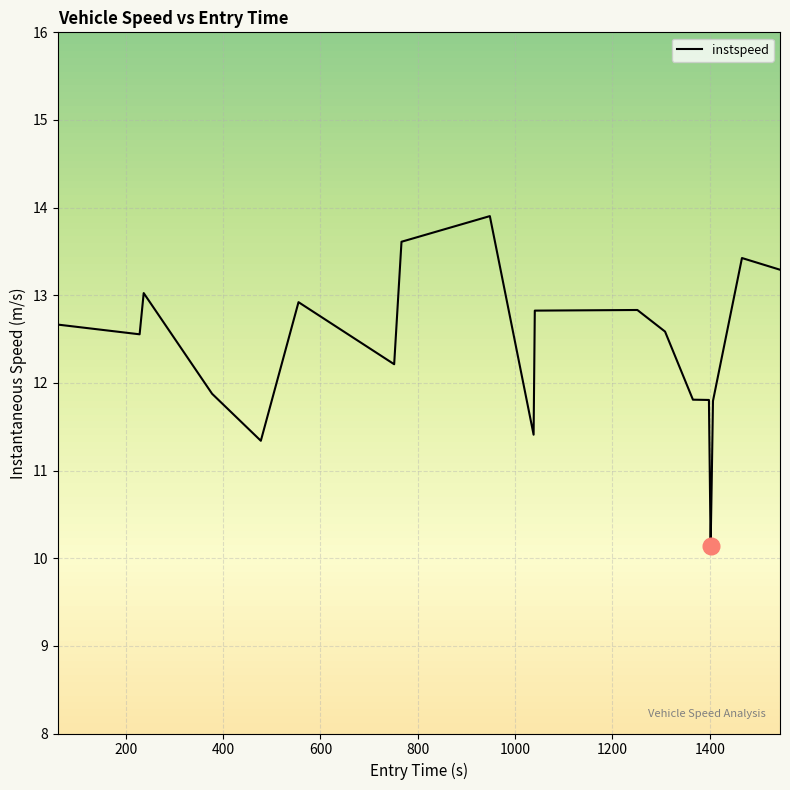

What is the difference between the maximum and second lowest values?

3.0